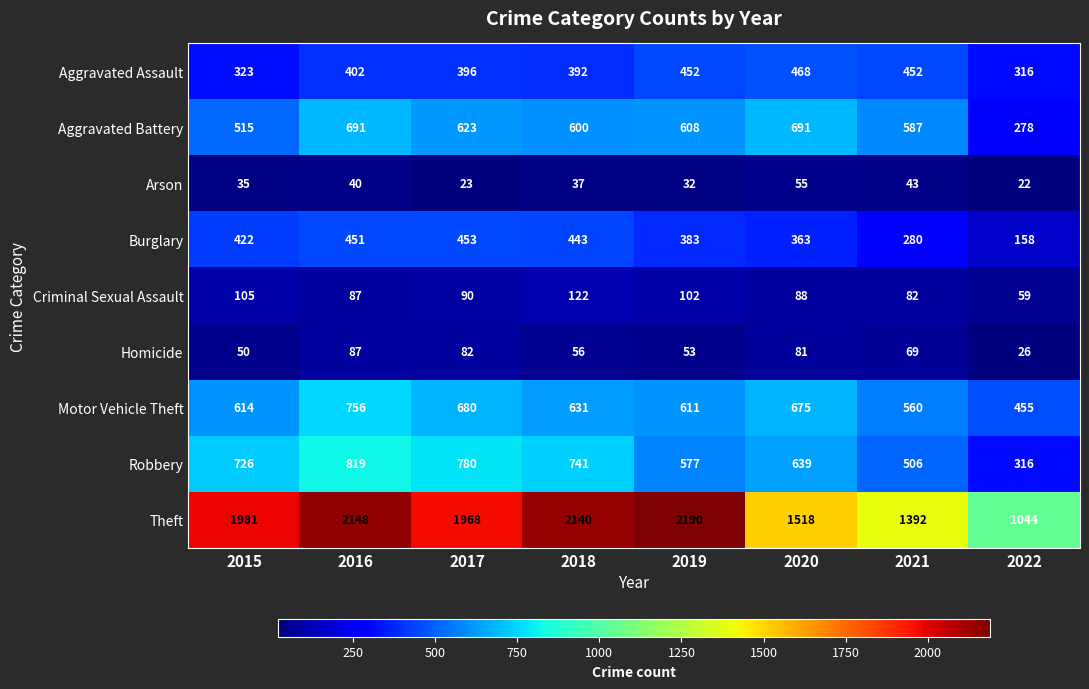

What is the spread (max minus min) of values at 2021?

1349